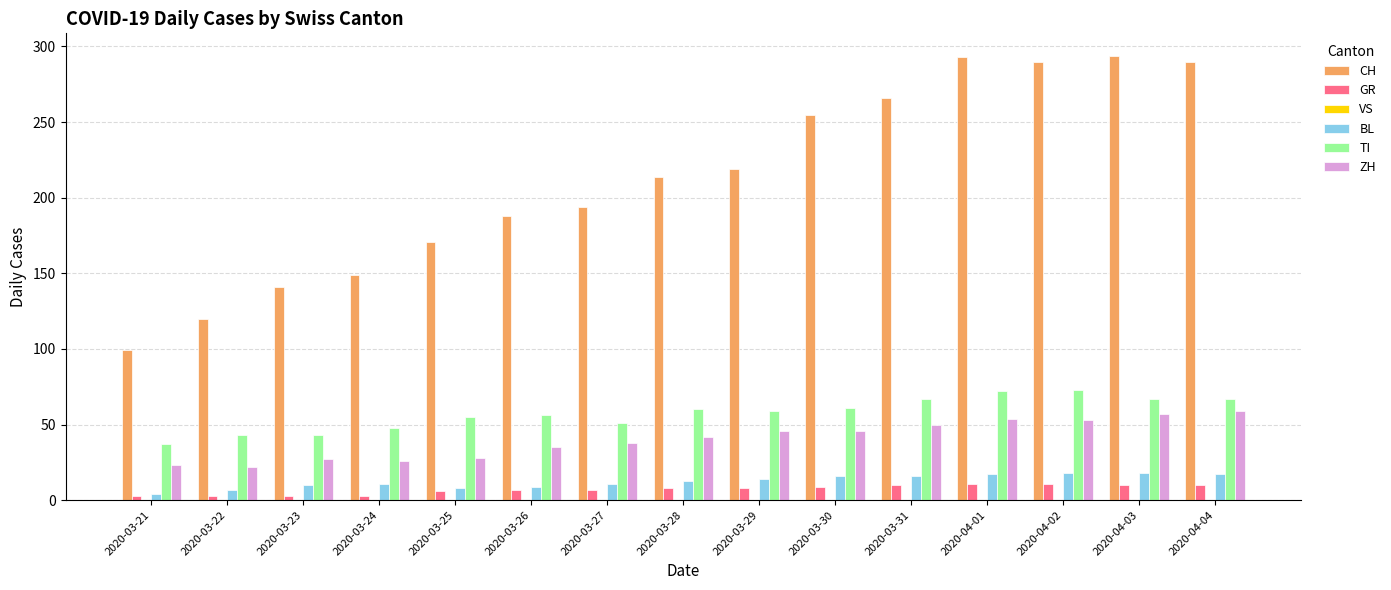

Count the number of data series in this chart.

5